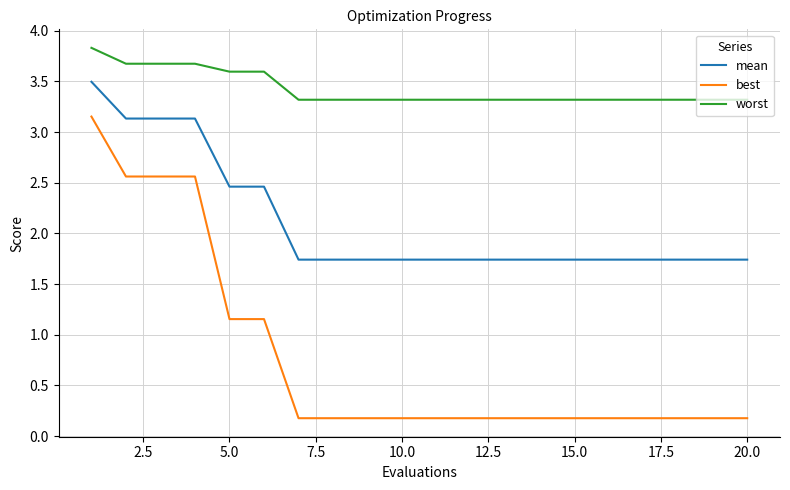

List the series in order of their overall mean, highest first.

worst, mean, best